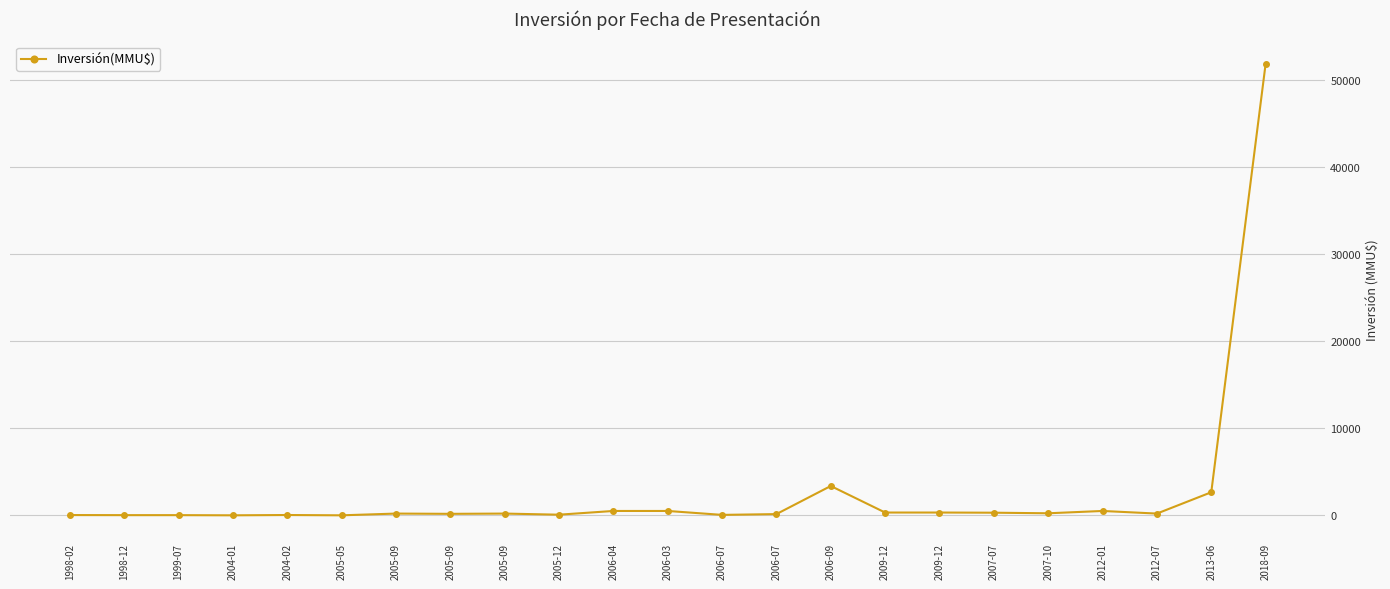

Count the number of categories in the chart.

23